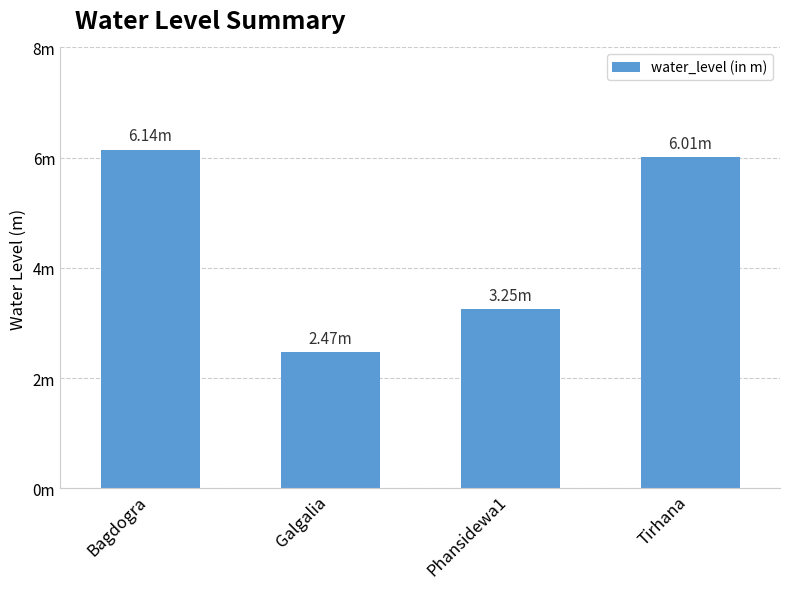

List the labels in order of value, largest first.

Bagdogra, Tirhana, Phansidewa1, Galgalia